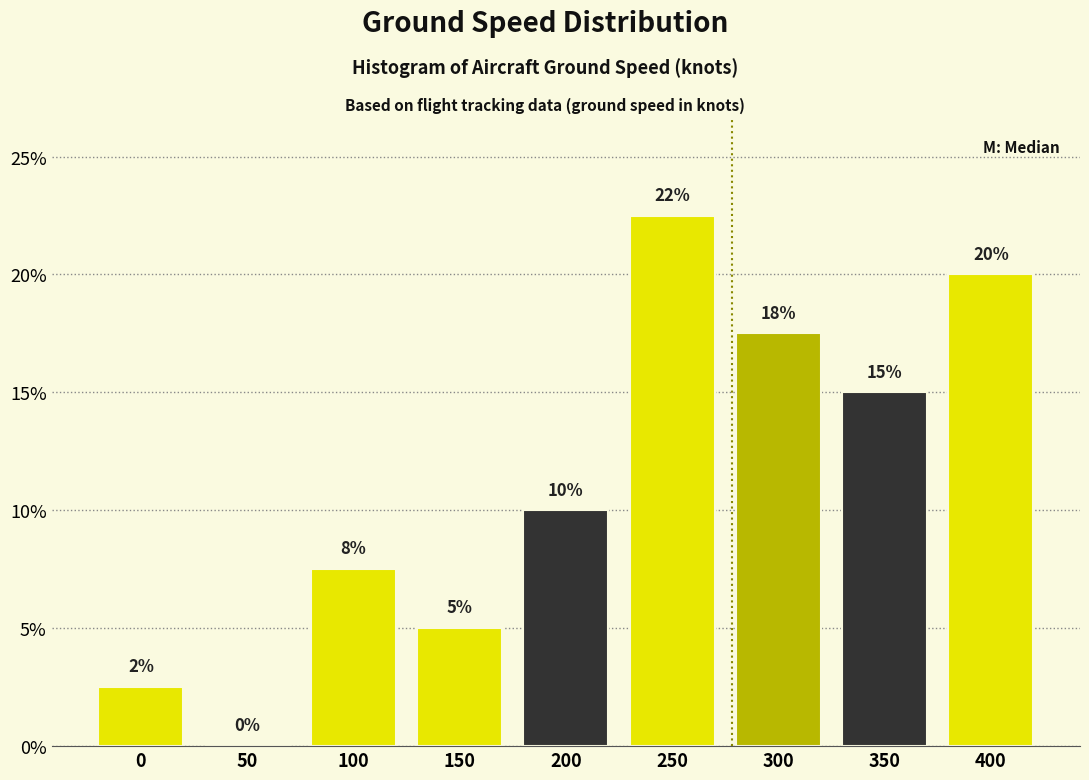

Between 250 and 100, which is larger?

250